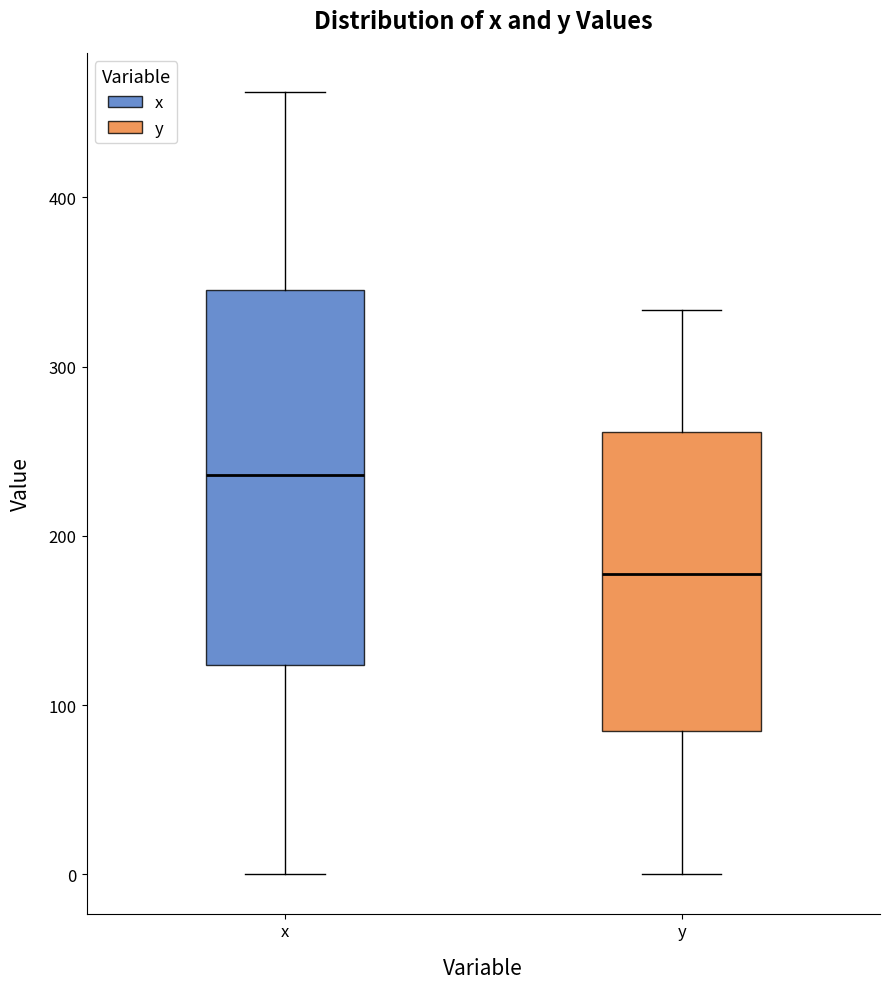

Which box has the highest median line?

x